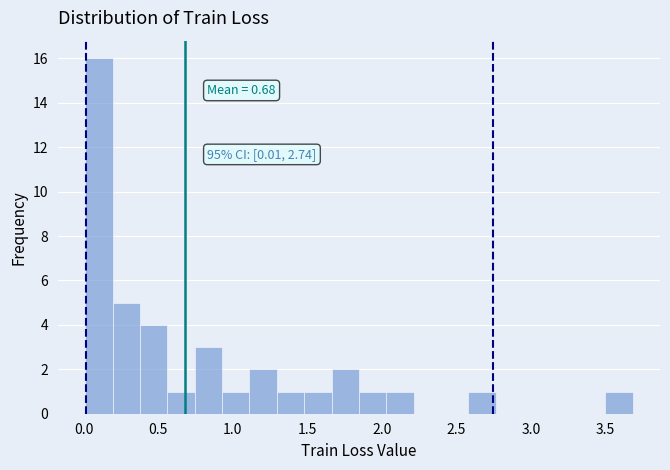

Read against the x-axis, roughly where is the centre of the tallest bar?

0.10